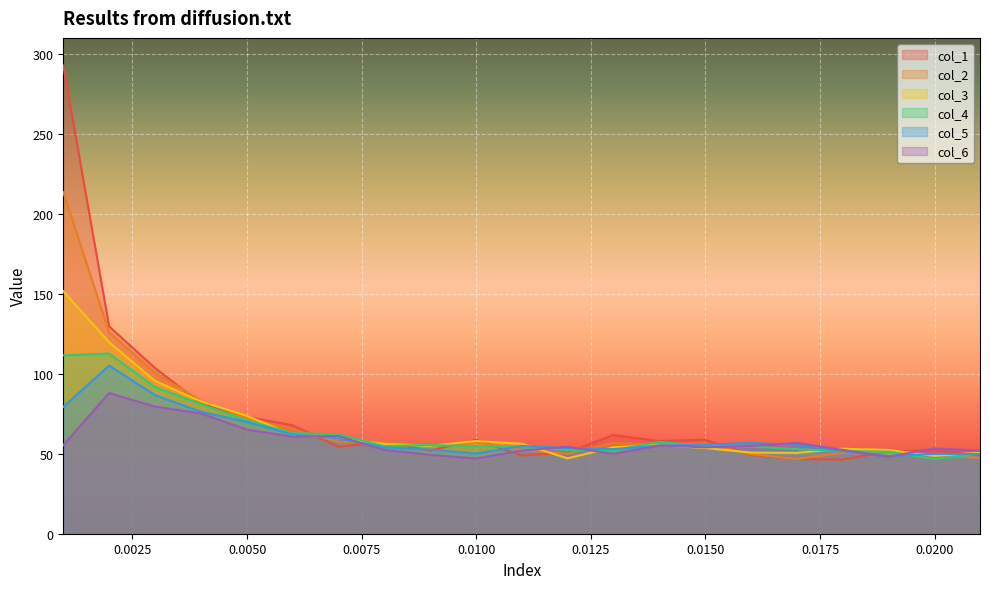

What is the average value of the col_2 series?

69.2